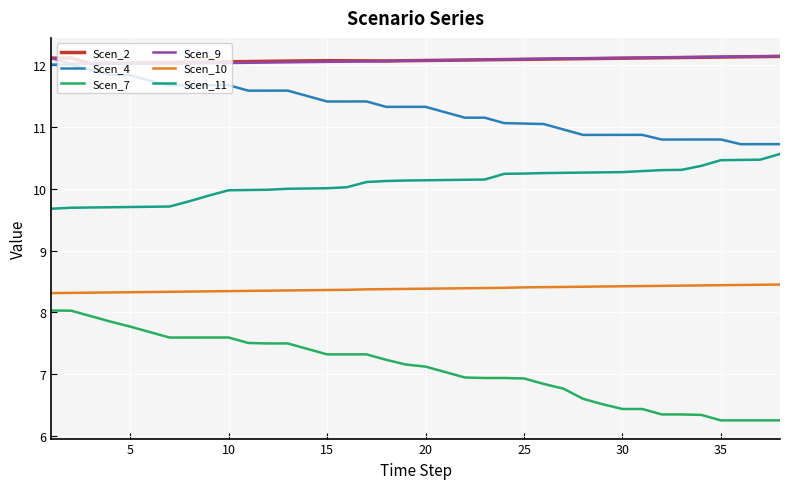

What is the difference between the maximum and second lowest values in the Scen_2 series?

0.1